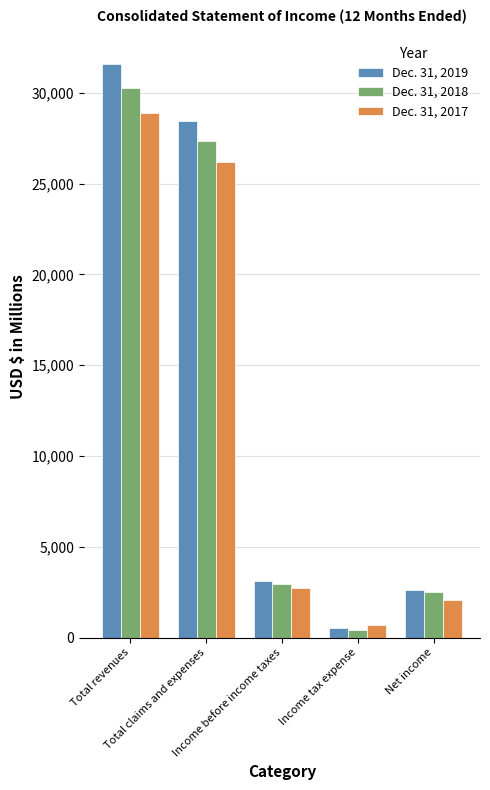

How many bars are there in total?

15